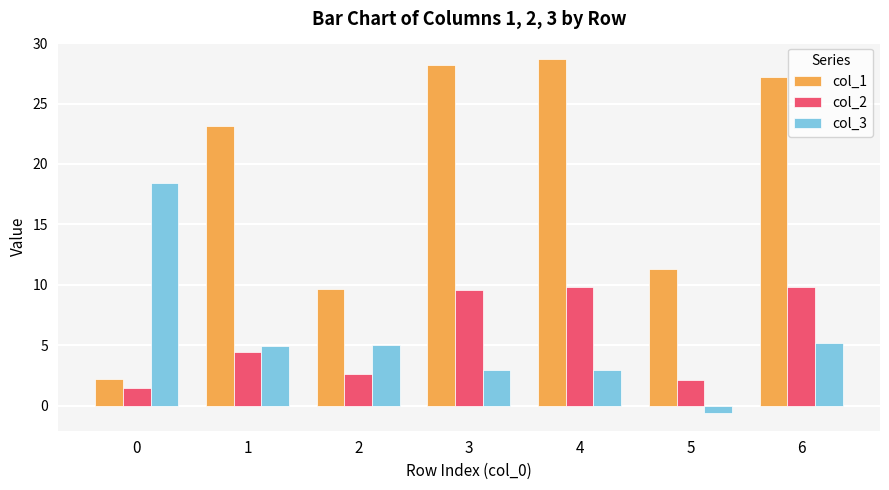

Count the number of data series in this chart.

3